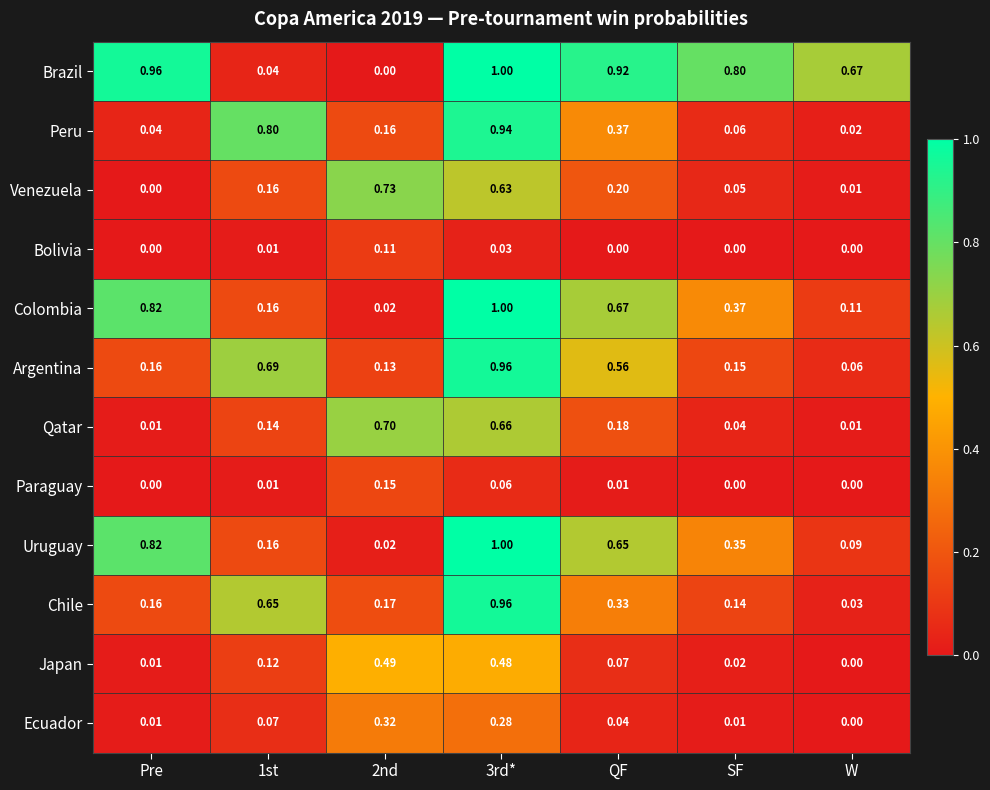

At which label does Venezuela reach its minimum?

Pre